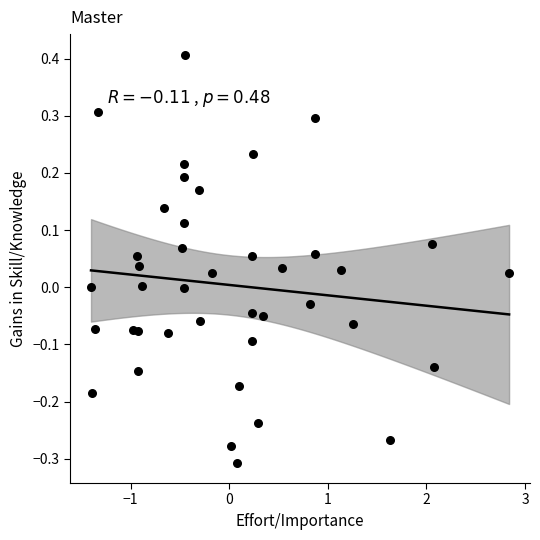

What is the range of X values (max minus min)?

4.2